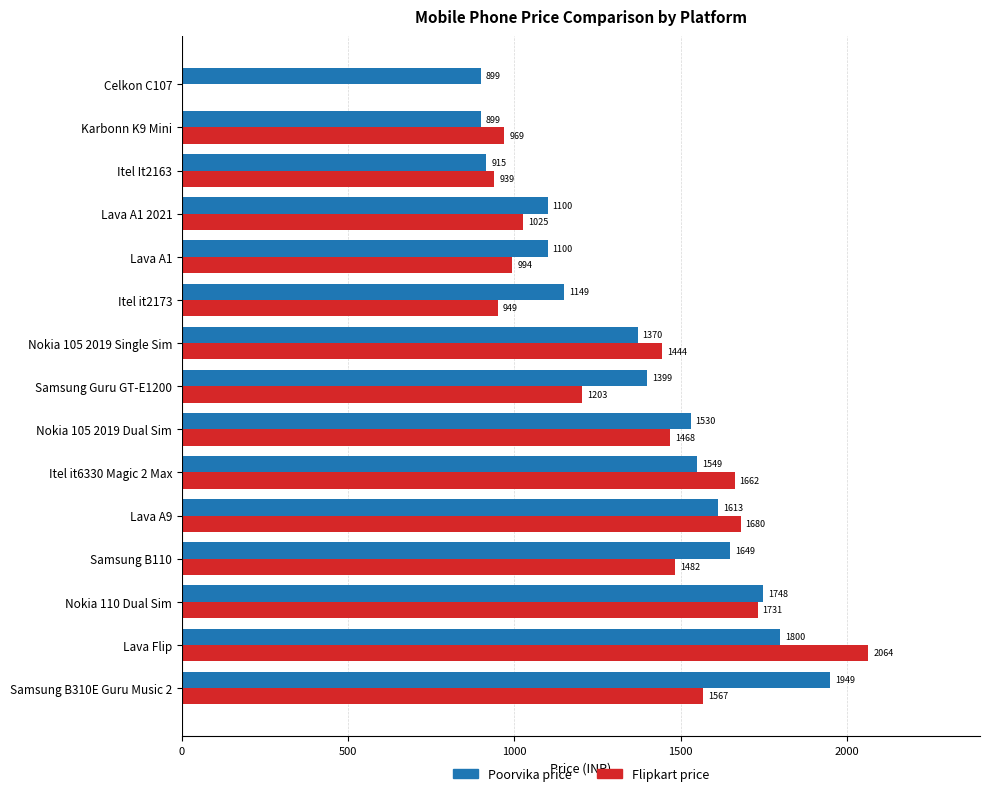

What is the sum of the Flipkart price values at Celkon C107 and Samsung B310E Guru Music 2?

1567